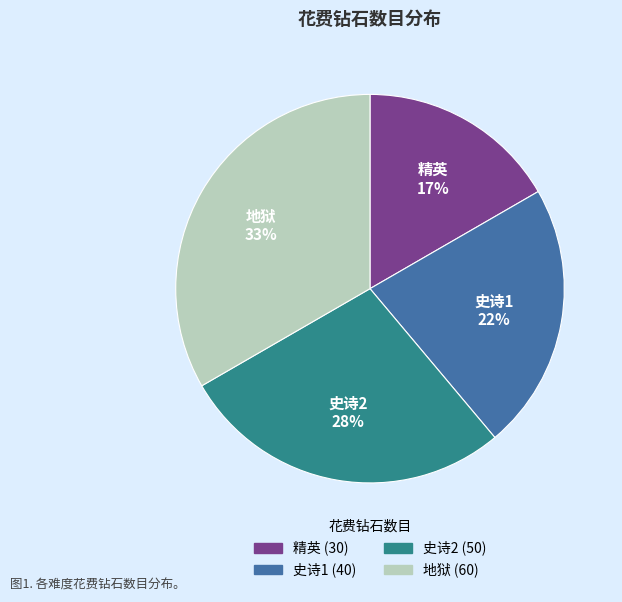

Which has a higher value, 地狱 or 精英?

地狱